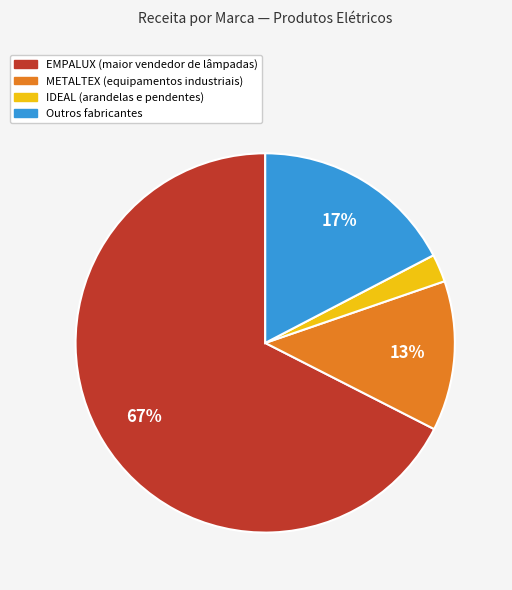

Is the sum of METALTEX (equipamentos industriais) and IDEAL (arandelas e pendentes) greater than half?

No